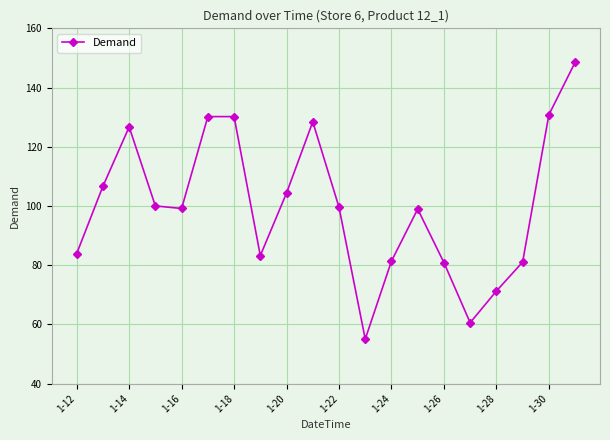

What is the value of the 12th point from the left?

55.0